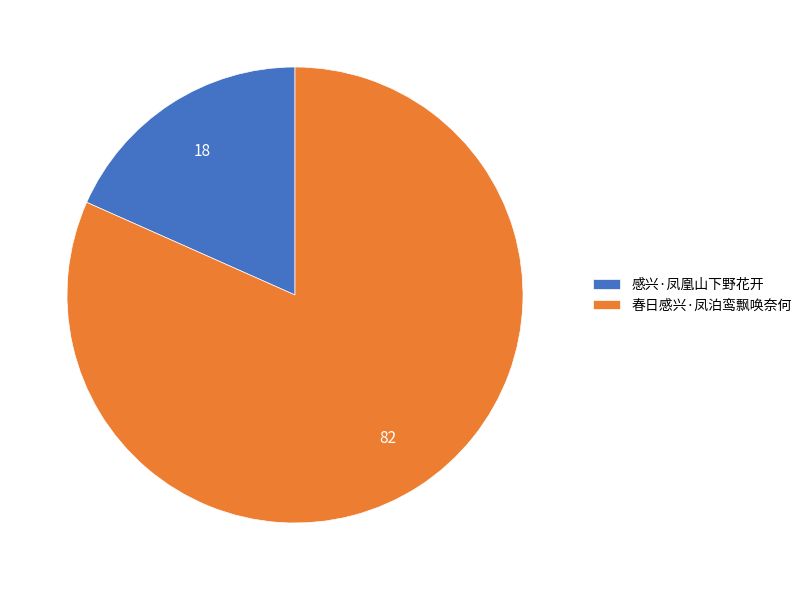

Does any single category account for the majority?

Yes